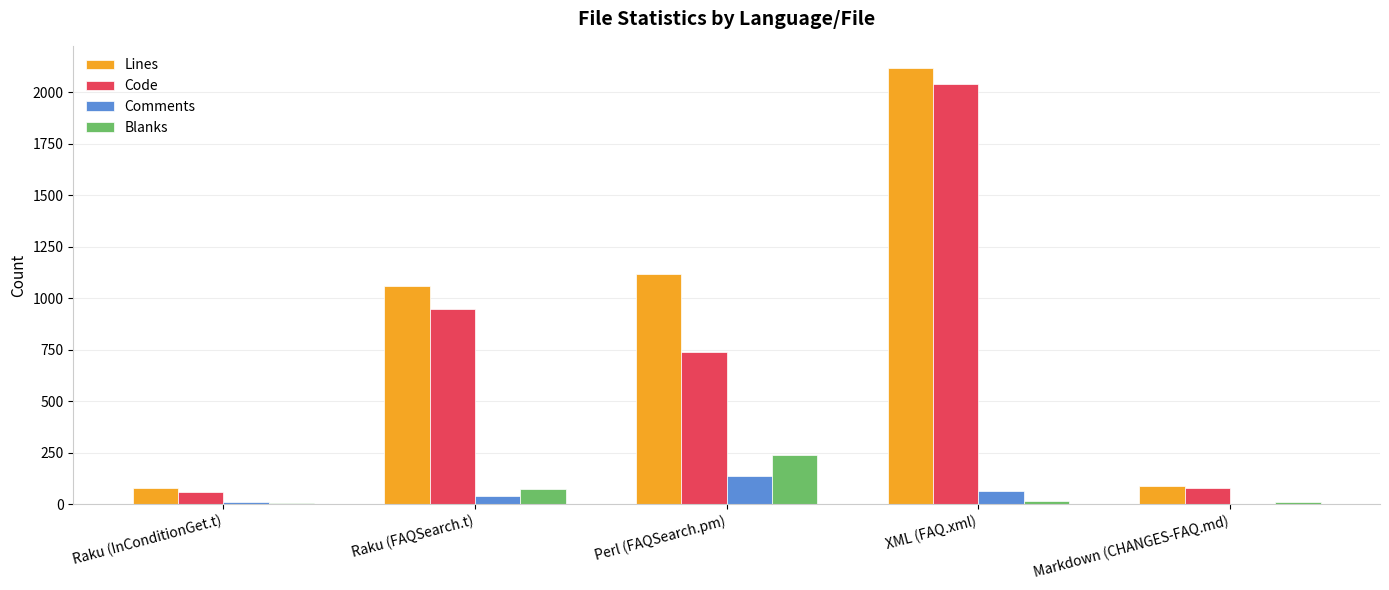

Is the value of Lines at Perl (FAQSearch.pm) greater than the value of Blanks at Perl (FAQSearch.pm)?

Yes